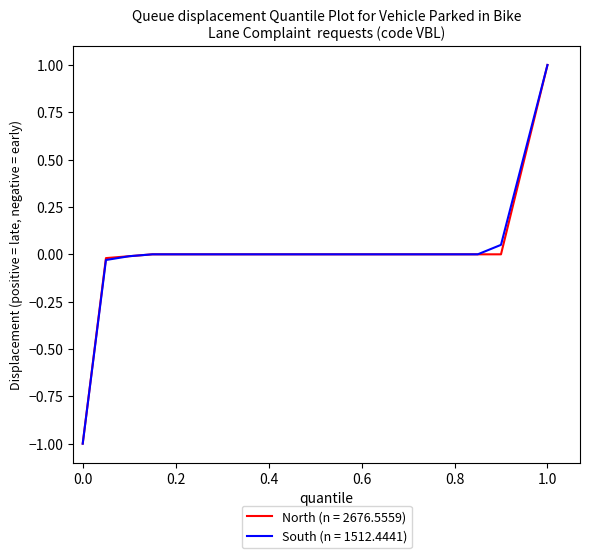

Which label corresponds to the largest value in the chart?

1.0